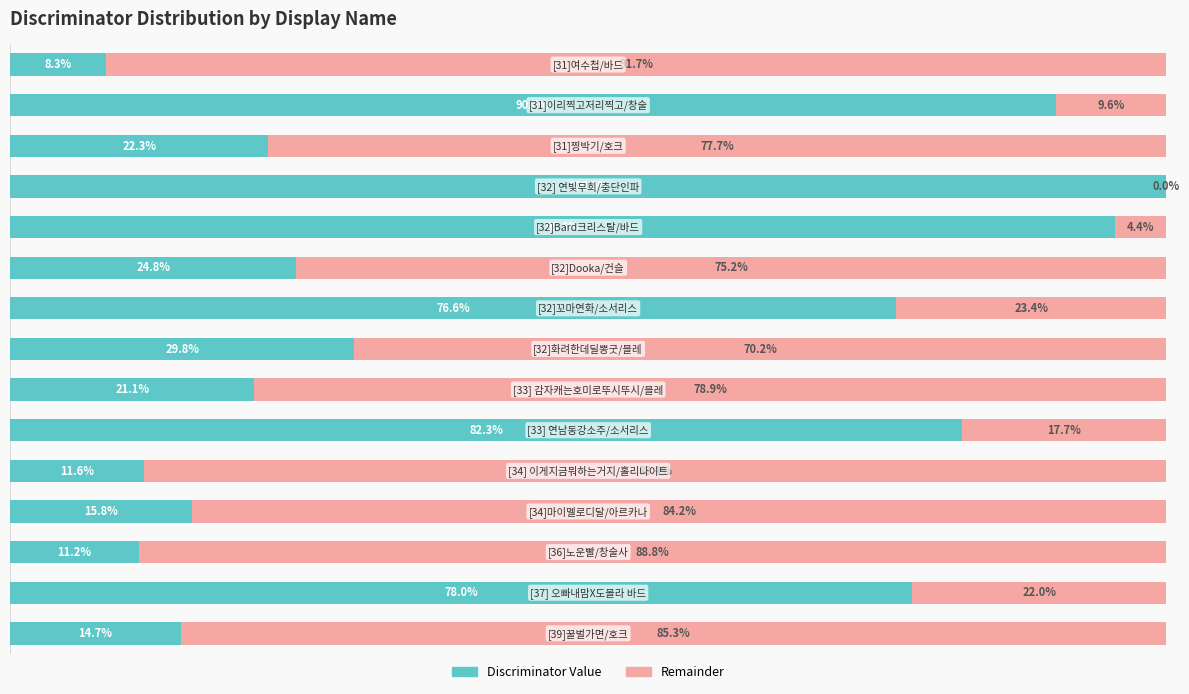

What is the value of the Discriminator Value bar at the 4th from the left?

15.8